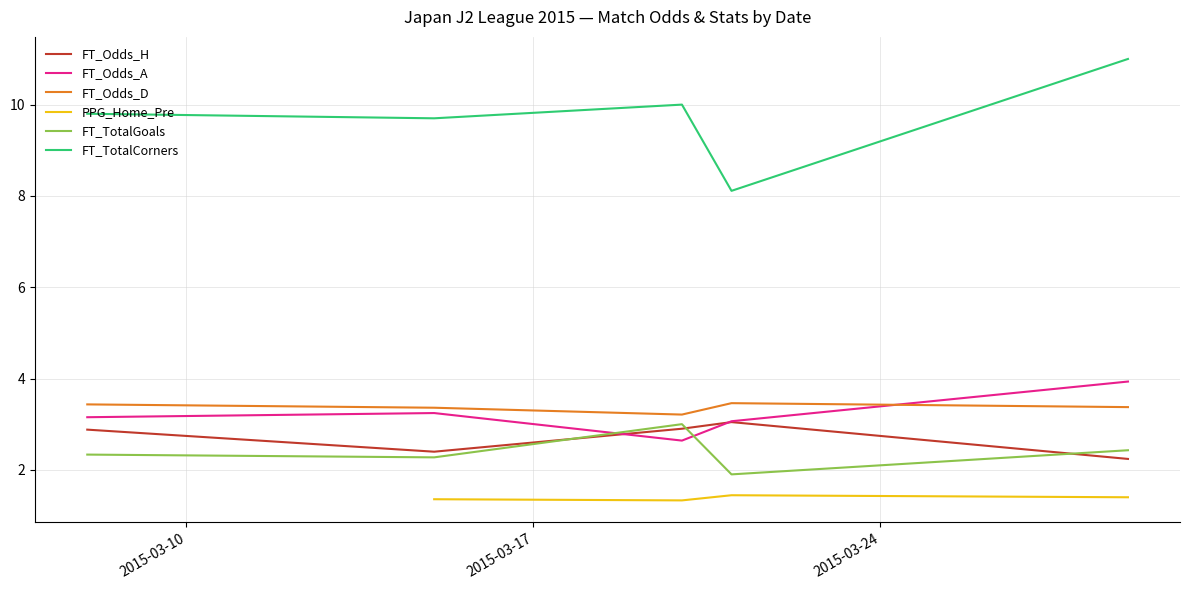

Which has a higher value, 25 or 20?

20